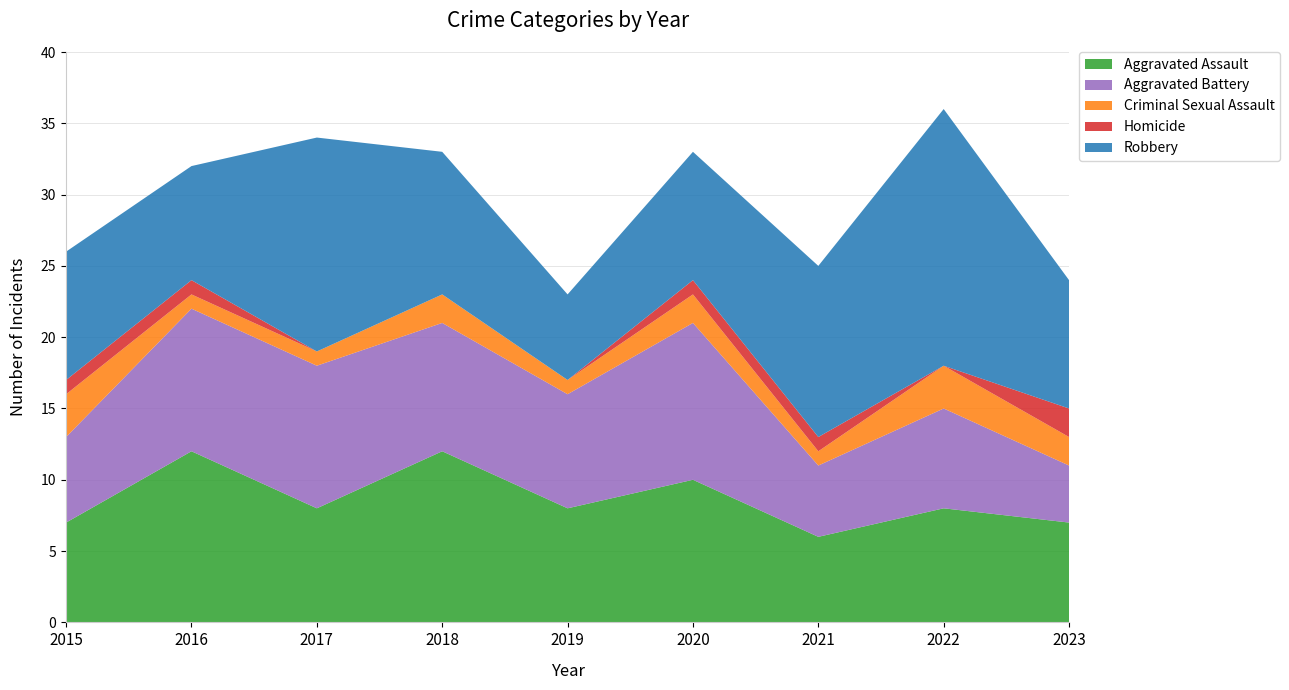

Reading left to right, what are all the values shown in this chart?

Aggravated Assault: 2015=7	2016=12	2017=8	2018=12	2019=8	2020=10	2021=6	2022=8	2023=7
Aggravated Battery: 2015=6	2016=10	2017=10	2018=9	2019=8	2020=11	2021=5	2022=7	2023=4
Criminal Sexual Assault: 2015=3	2016=1	2017=1	2018=2	2019=1	2020=2	2021=1	2022=3	2023=2
Homicide: 2015=1	2016=1	2017=0	2018=0	2019=0	2020=1	2021=1	2022=0	2023=2
Robbery: 2015=9	2016=8	2017=15	2018=10	2019=6	2020=9	2021=12	2022=18	2023=9